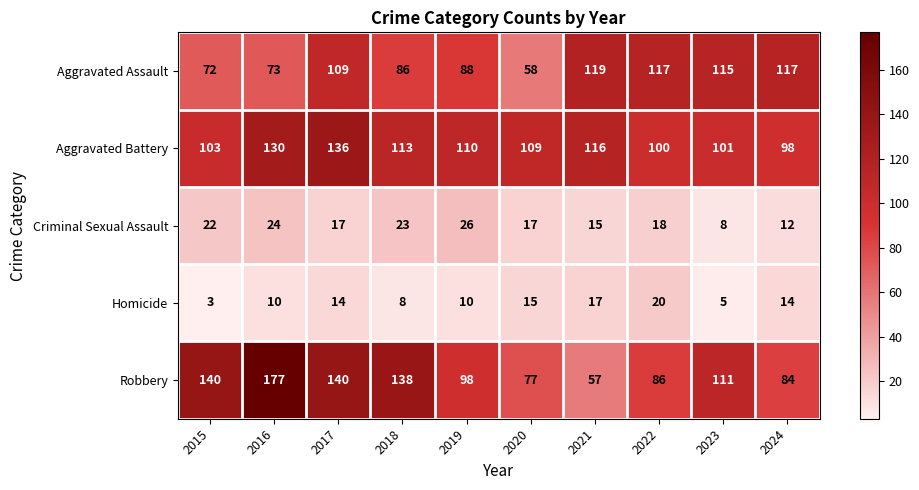

Which series changed the most between 2021 and 2023?

Robbery